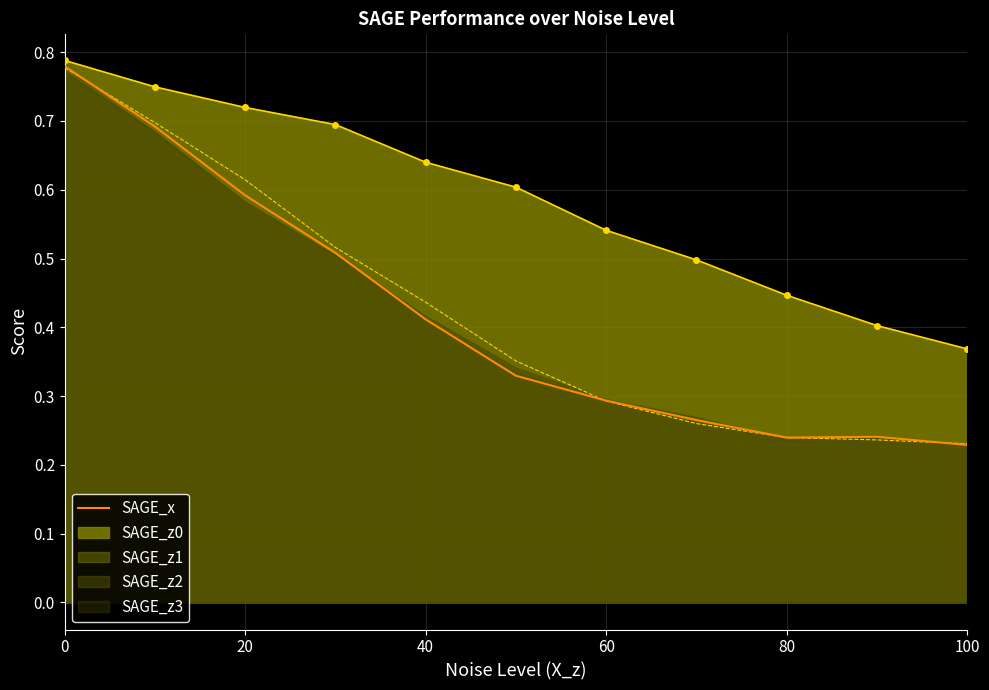

Count the values in the range 0 to 1.

11